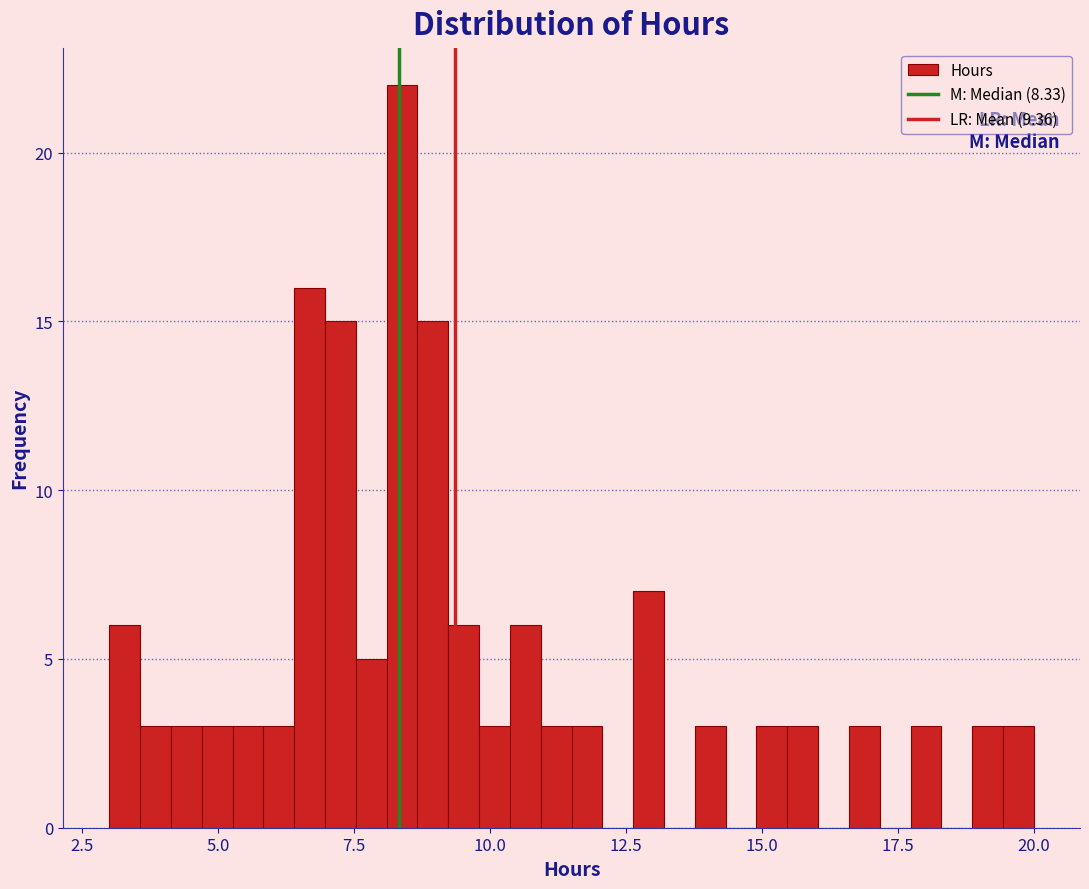

Read against the x-axis, roughly where is the centre of the tallest bar?

8.5